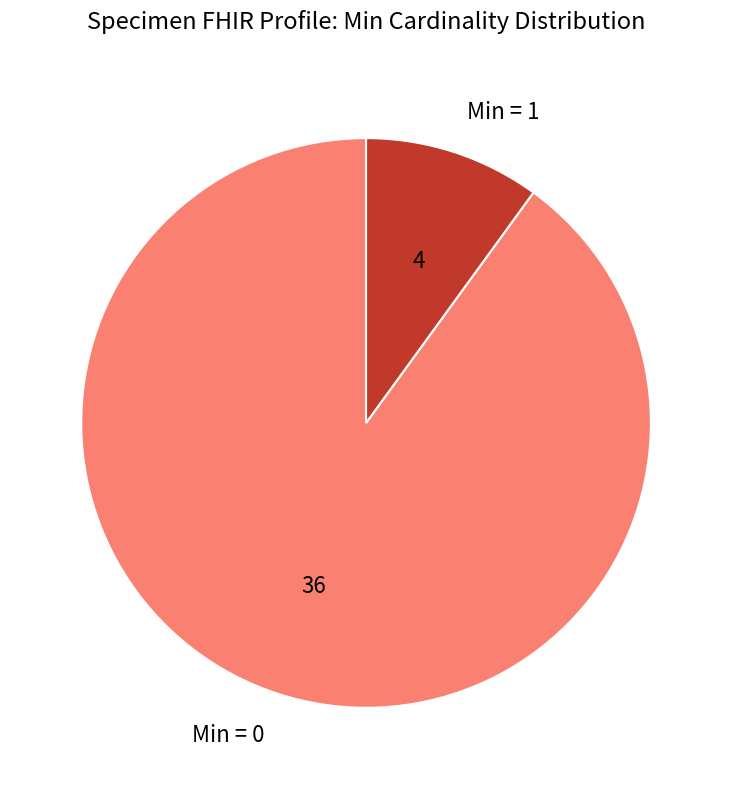

Which category has the biggest portion of the pie?

Min = 0